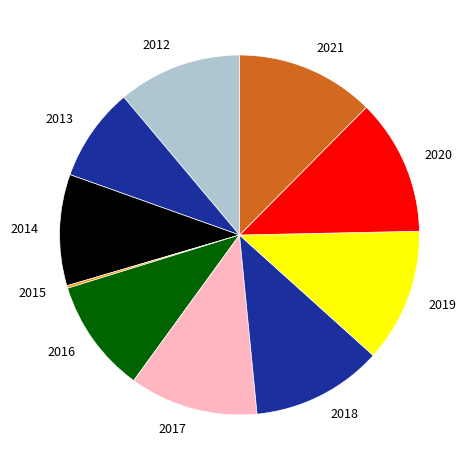

Combined, do 2013 and 2012 account for over 50%?

No